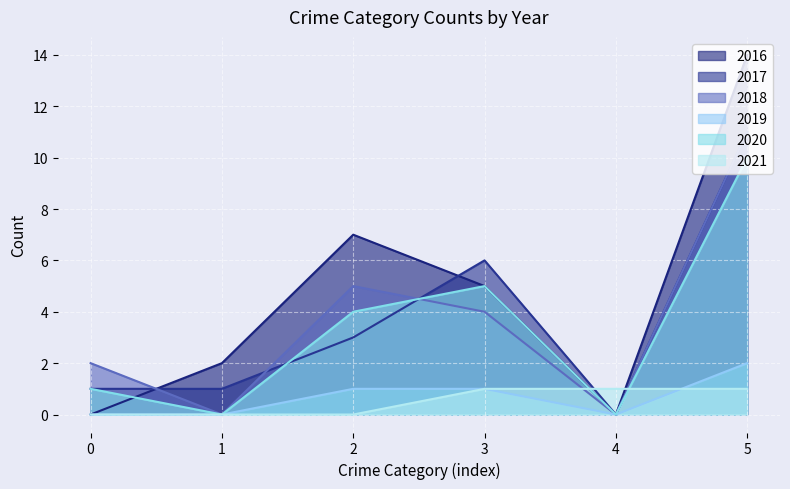

True or false: 2016 and 2018 cross at least once.

True